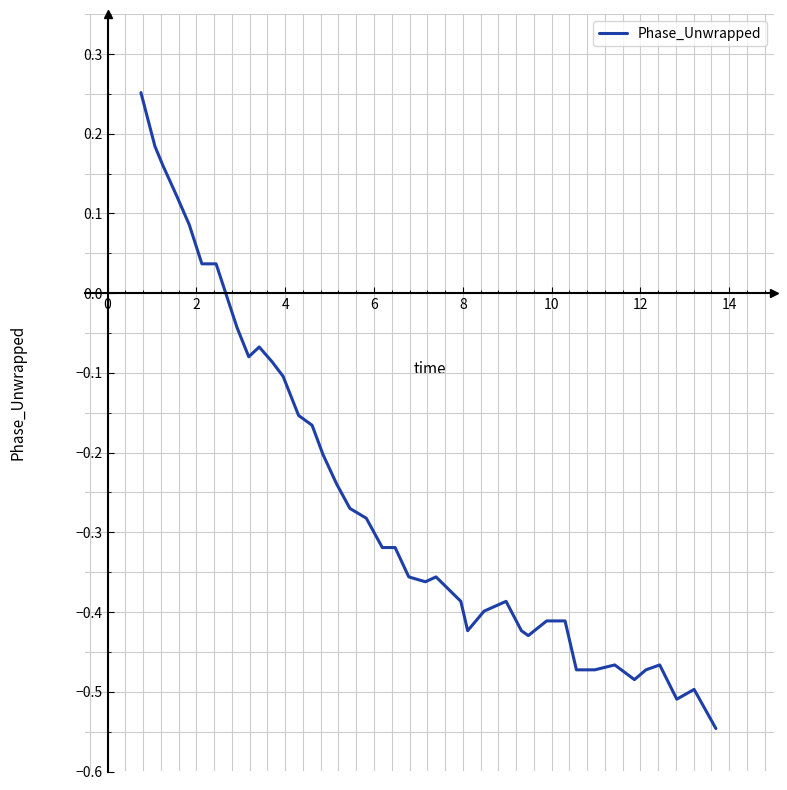

What is the difference between the maximum and minimum values?

0.8